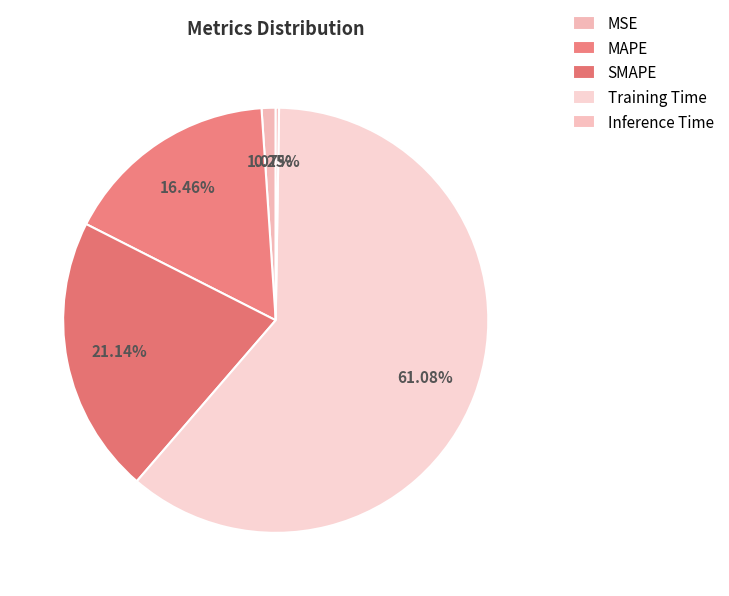

Count the number of slices in the pie.

5